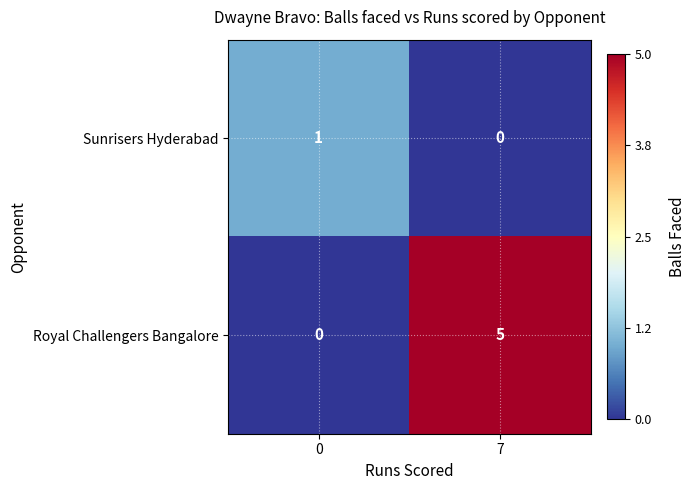

What is the spread (max minus min) of values at 7?

5